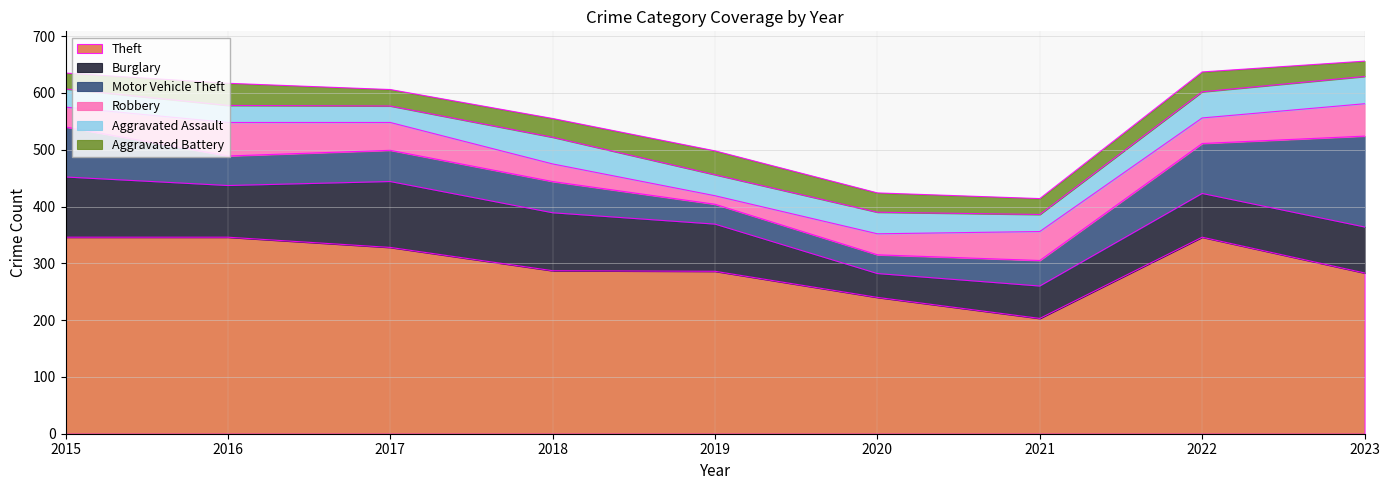

What is the difference between the second highest and minimum values in the Aggravated Battery series?

12